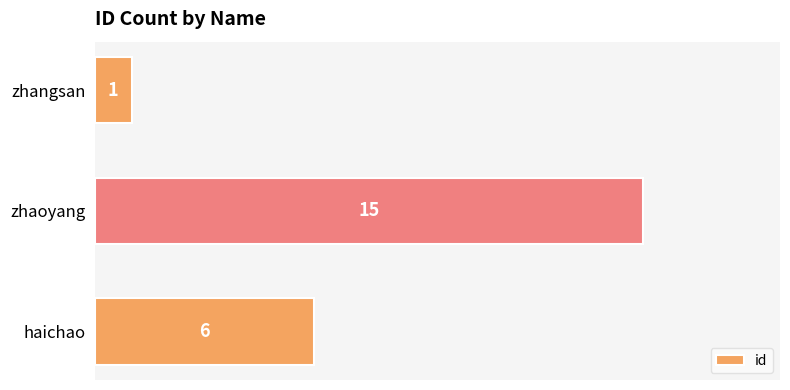

List the labels in order of value, largest first.

zhaoyang, haichao, zhangsan